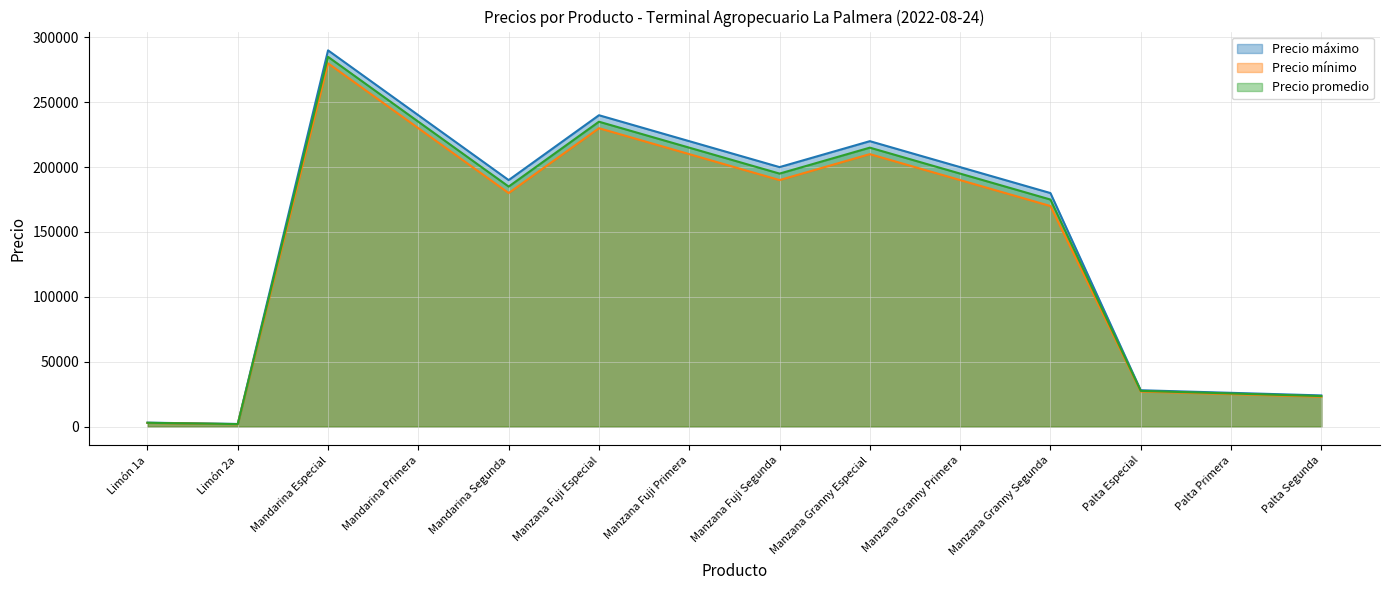

How many data points in Precio máximo are above 200000?

5